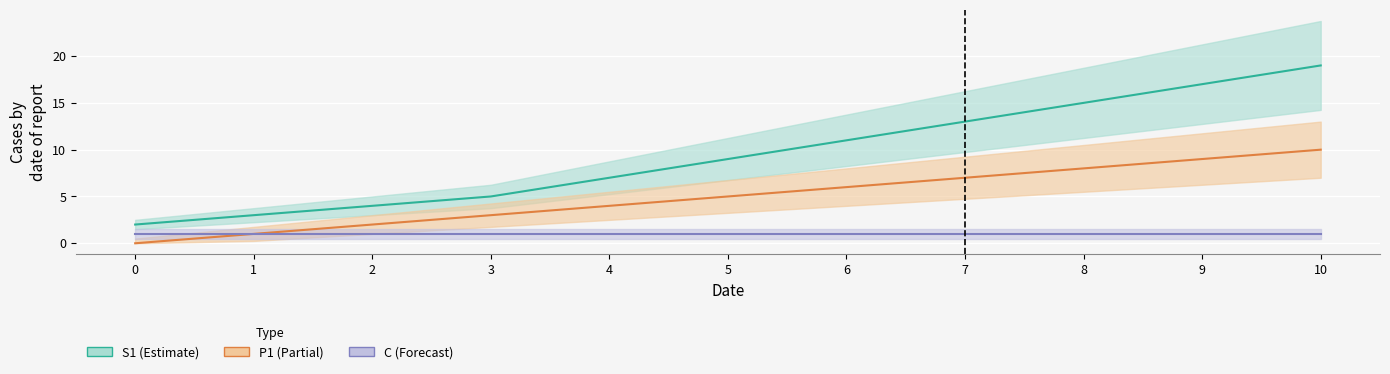

What is the difference between the highest and lowest values at 4?

6